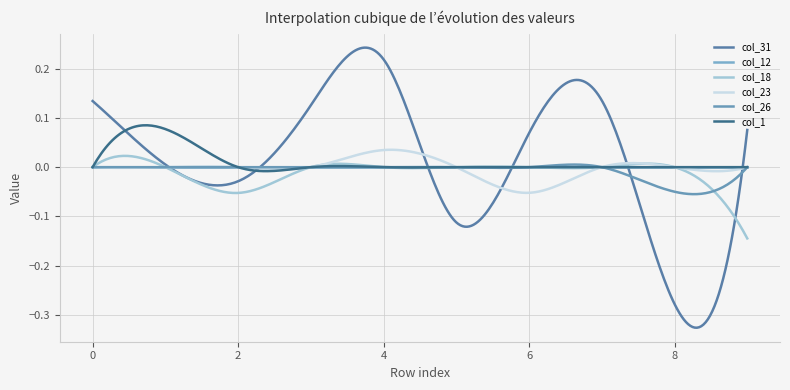

Reading right to left, extract all data points from this chart.

col_31: 9=0.1	8=-0.3	7=0.1	6=0.1	5=-0.1	4=0.2	3=0.1	2=-0.0	1=0.0	0=0.1
col_12: 9=0.0	8=0.0	7=0.0	6=0.0	5=0.0	4=0.0	3=0.0	2=0.0	1=0.0	0=0.0
col_18: 9=-0.1	8=0.0	7=0.0	6=0.0	5=0.0	4=0.0	3=0.0	2=-0.1	1=0.0	0=0.0
col_23: 9=0.0	8=0.0	7=0.0	6=-0.1	5=0.0	4=0.0	3=0.0	2=0.0	1=0.0	0=0.0
col_26: 9=0.0	8=-0.0	7=0.0	6=0.0	5=0.0	4=0.0	3=0.0	2=0.0	1=0.0	0=0.0
col_1: 9=0.0	8=0.0	7=0.0	6=0.0	5=0.0	4=0.0	3=0.0	2=0.0	1=0.1	0=0.0